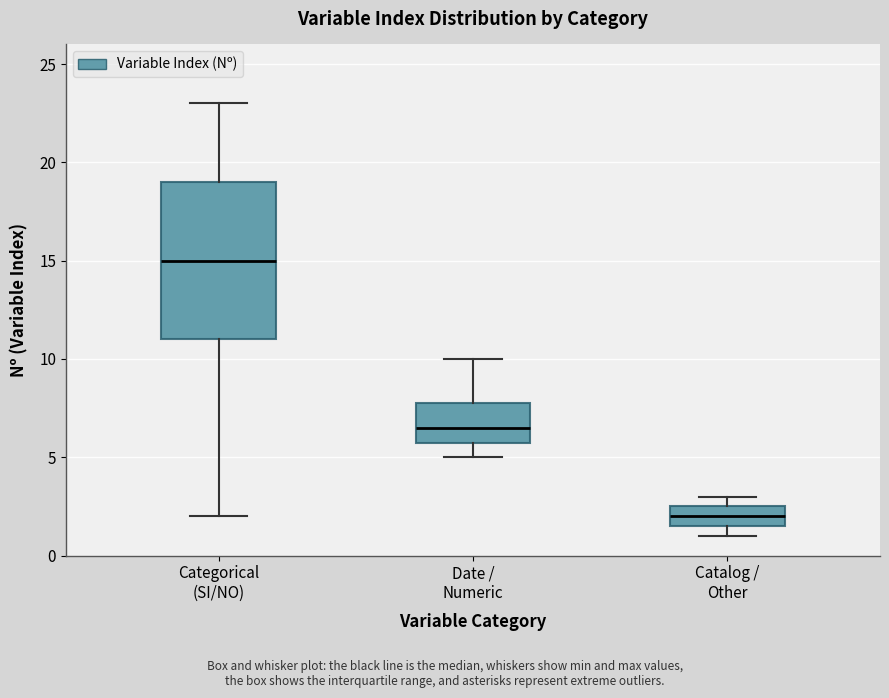

Reading left to right, read every box against the y-axis: the position of its median line, the range the box covers, and the ends of its whiskers. The values are not printed on the chart, so give them approximately, as read against the axis.

Categorical (SI/NO): median 15.0, box 11.0 to 19.0, whiskers 2.0 to 23.0
Date / Numeric: median 6.5, box 6.0 to 8.0, whiskers 5.0 to 10.0
Catalog / Other: median 2.0, box 1.5 to 2.5, whiskers 1.0 to 3.0